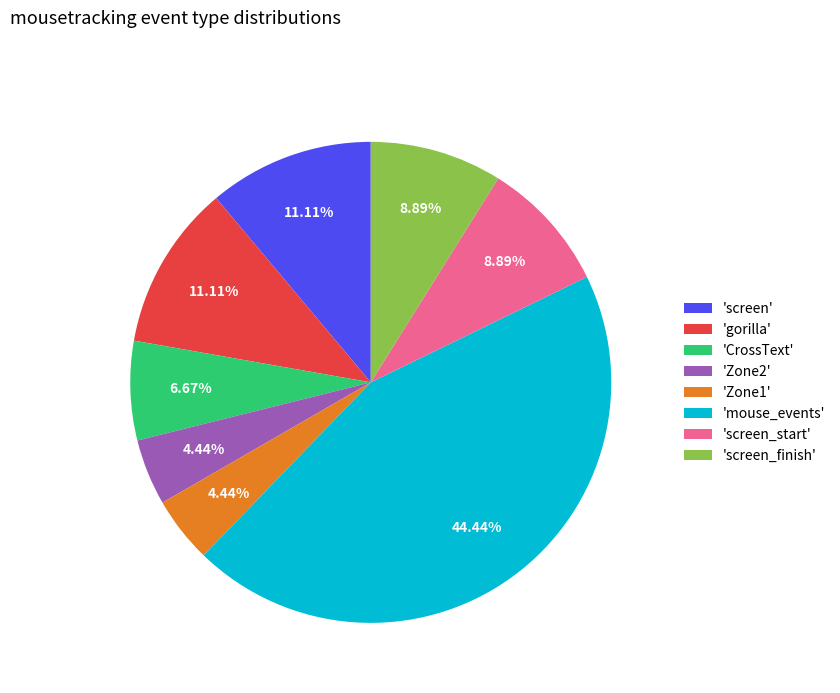

Is there any slice that represents more than half of the pie?

No